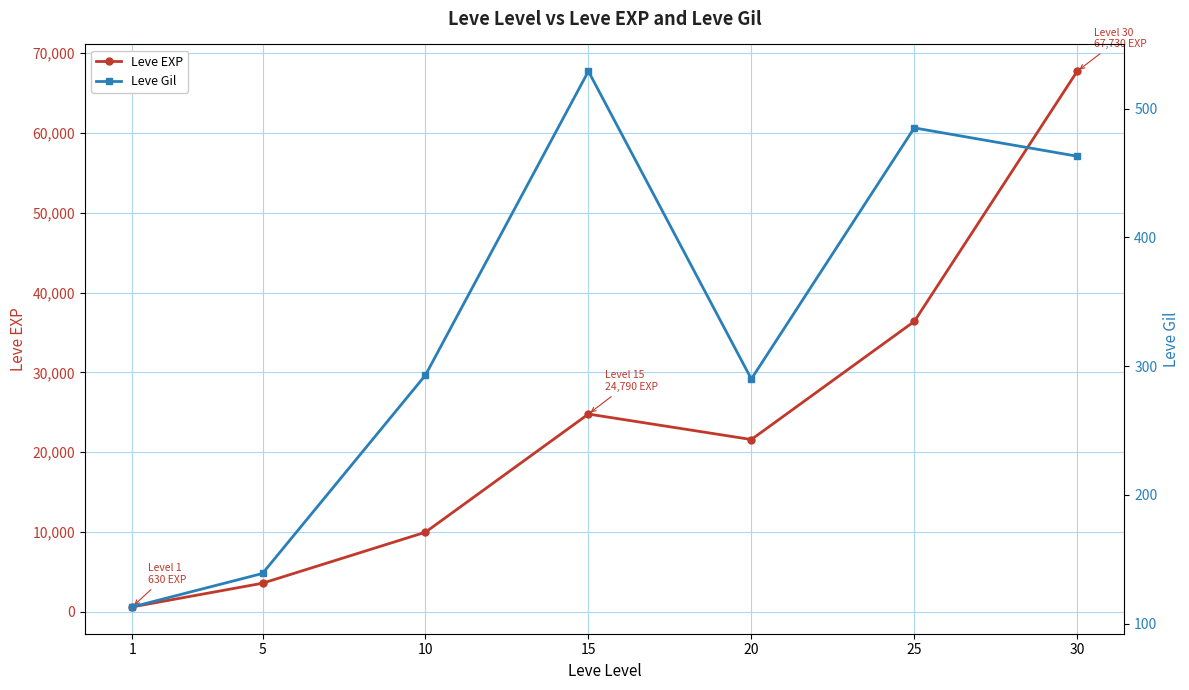

Reading left to right, what are all the values shown in this chart?

Leve EXP: 630	3600	9990	24790	21600	36390	67730
Leve Gil: 113	139	293	529	290	485	463